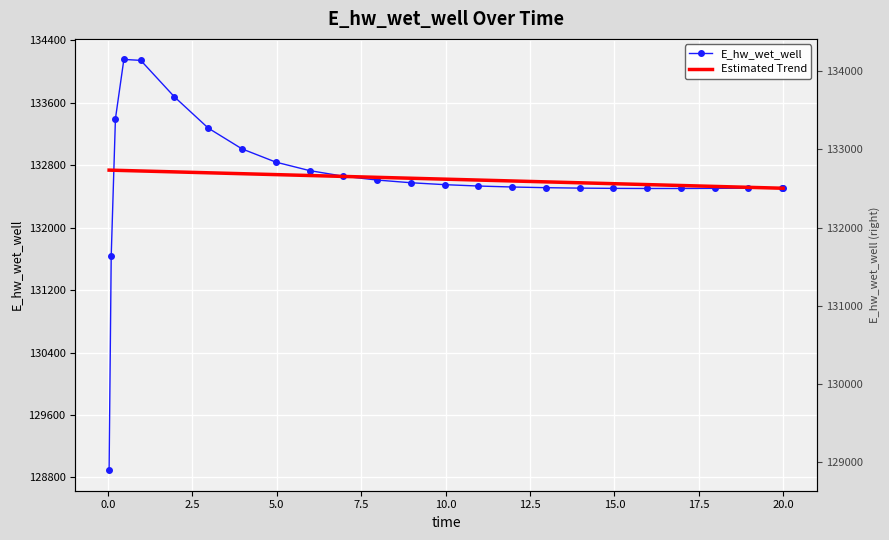

Reading left to right, what are all the values shown in this chart?

E_hw_wet_well: 128893.6	131636.6	133393.5	134152.8	134140.8	133672.6	133273.6	133007.5	132838.3	132729.6	132657.7	132608.5	132574.1	132549.5	132531.9	132519.4	132510.7	132505.1	132501.8	132500.4	132500.5	132502.0	132504.5	132507.9	132508.1
Estimated Trend: 132735.5	132734.7	132733.3	132730.4	132724.6	132713.0	132701.3	132689.7	132678.1	132666.5	132654.8	132643.2	132631.6	132620.0	132608.4	132596.7	132585.1	132573.5	132561.9	132550.2	132538.6	132527.0	132515.4	132503.8	132503.4